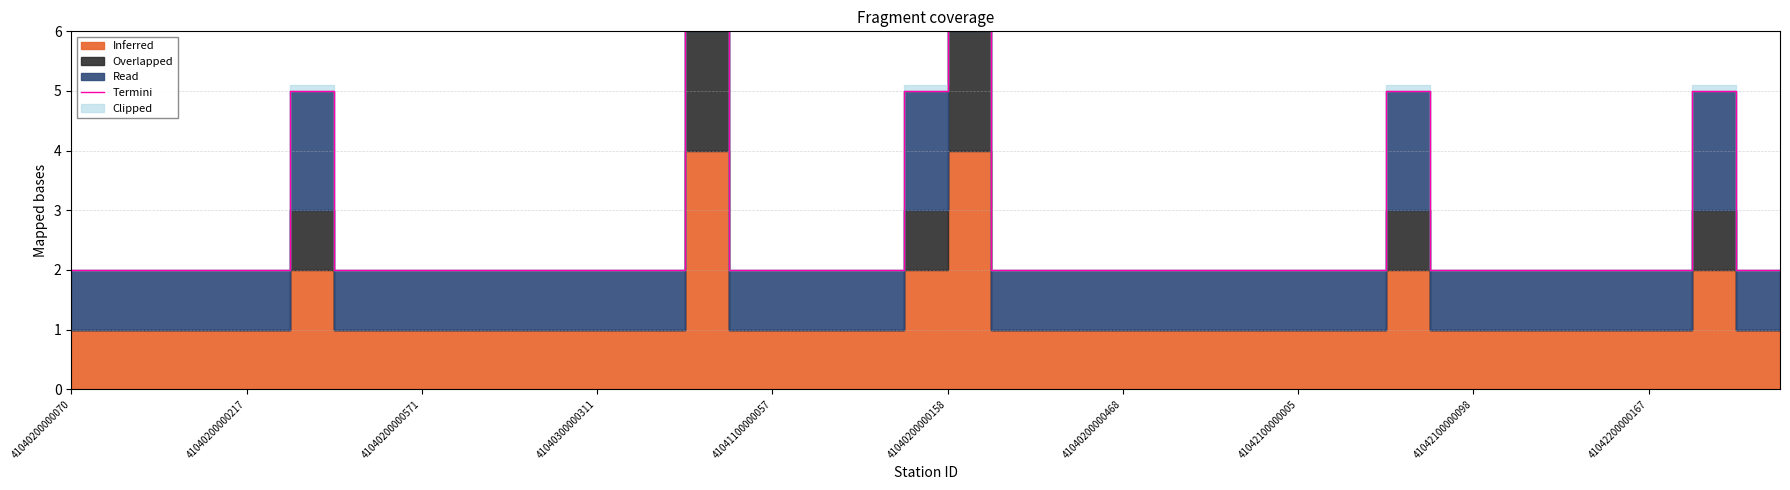

How many values are between 2 and 3?

34